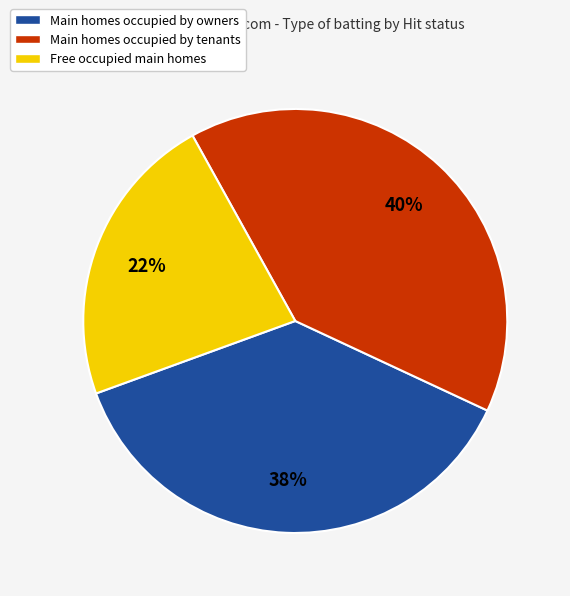

To the nearest percent, what is the average slice percentage?

33%